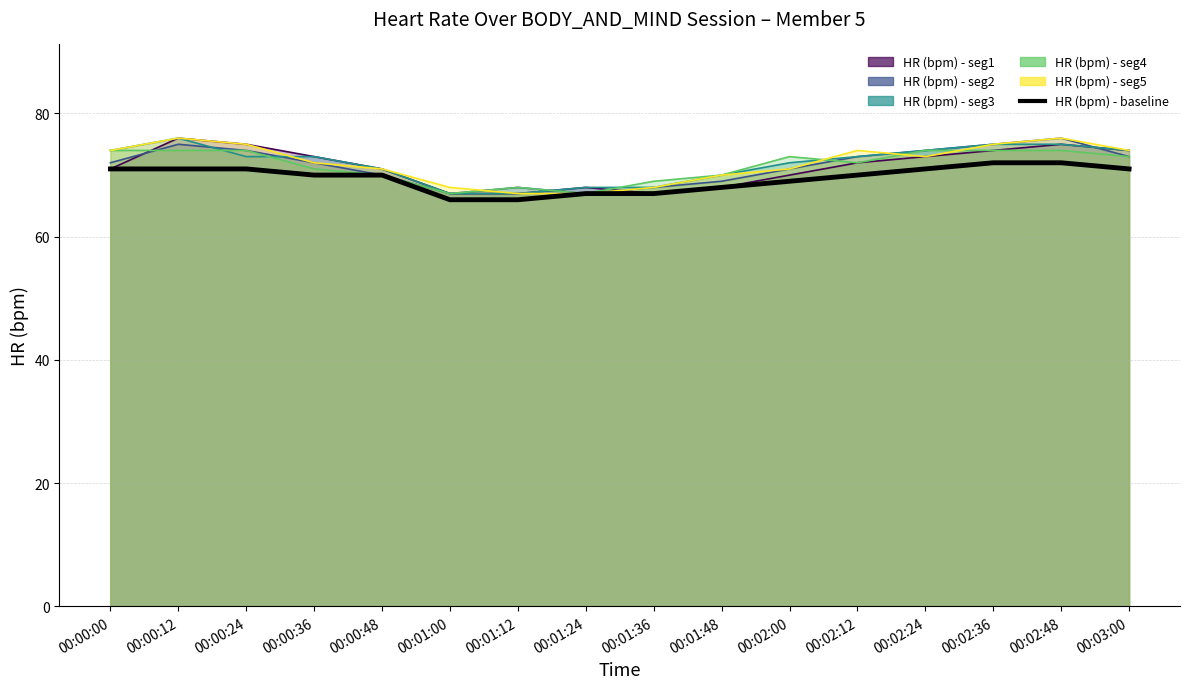

True or false: there are more than 1 points higher than both neighbors.

False